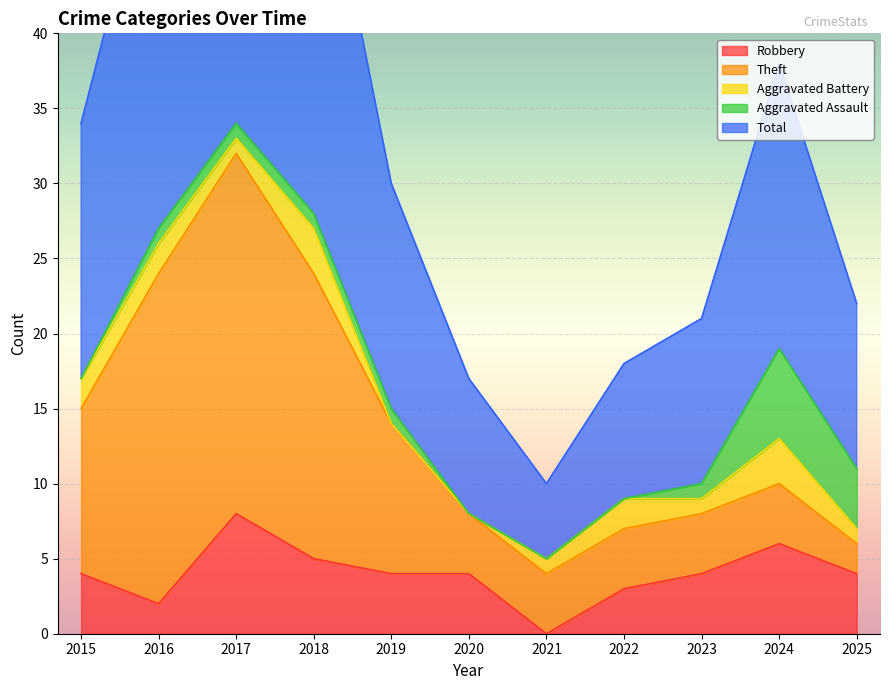

Is the value of Aggravated Battery at 2024 greater than the value of Theft at 2018?

No